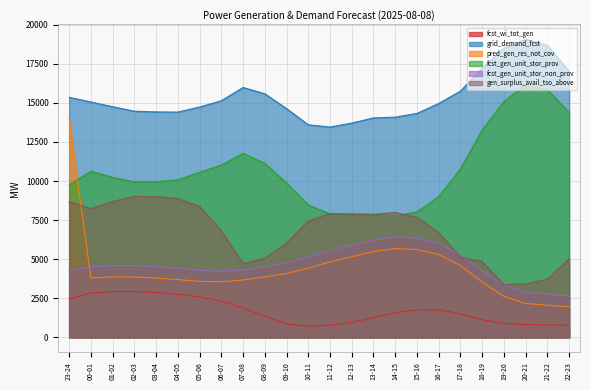

How many series are shown in this chart?

6